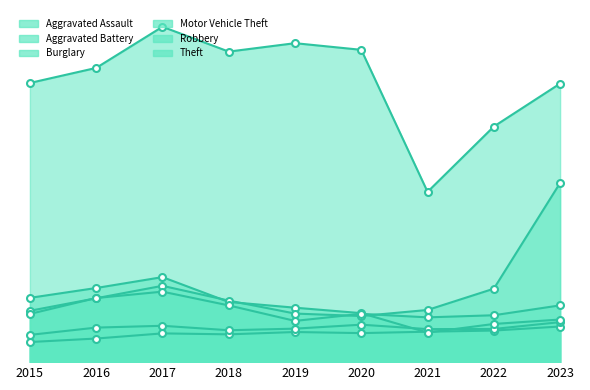

Between 2016 and 2023, which series saw the biggest shift?

Motor Vehicle Theft